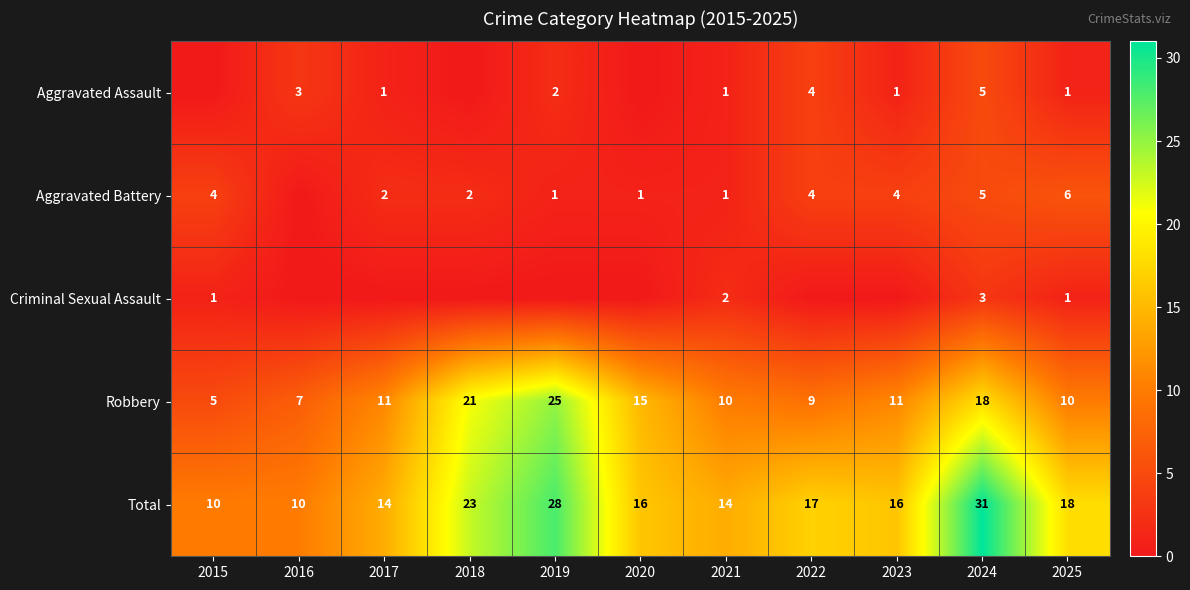

True or false: Robbery has a value of 6 at 2021.

False